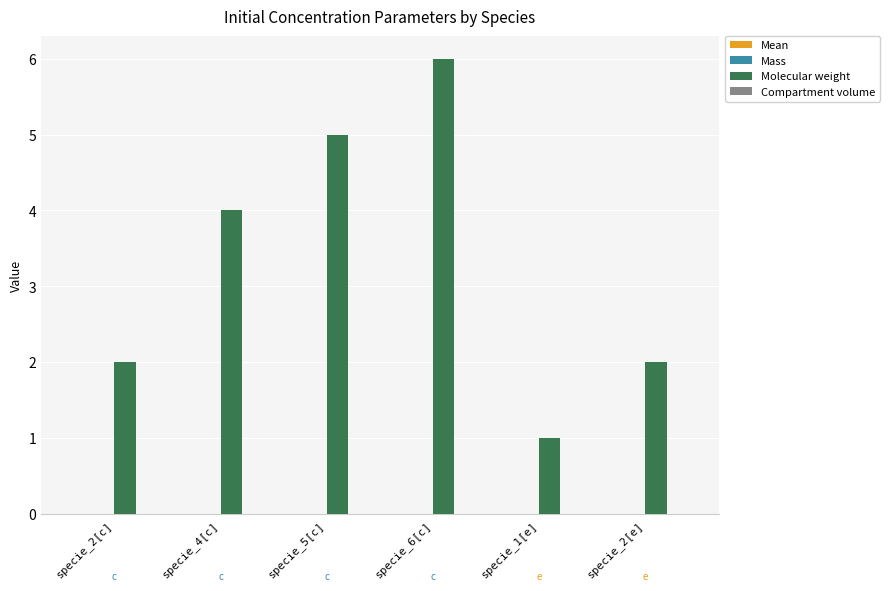

What is the maximum value shown in the chart?

6.0